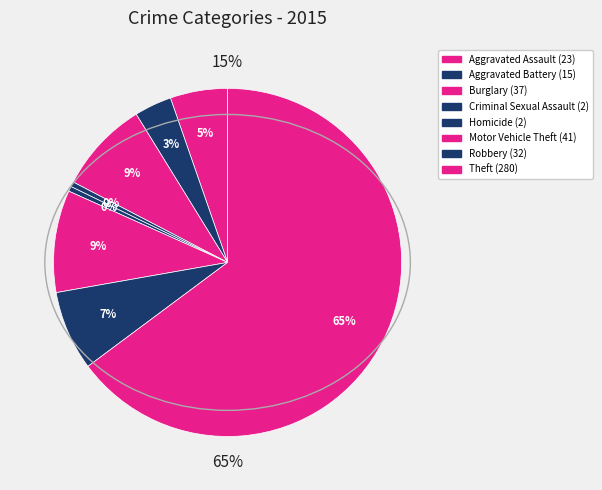

How many slices are in this pie chart?

8